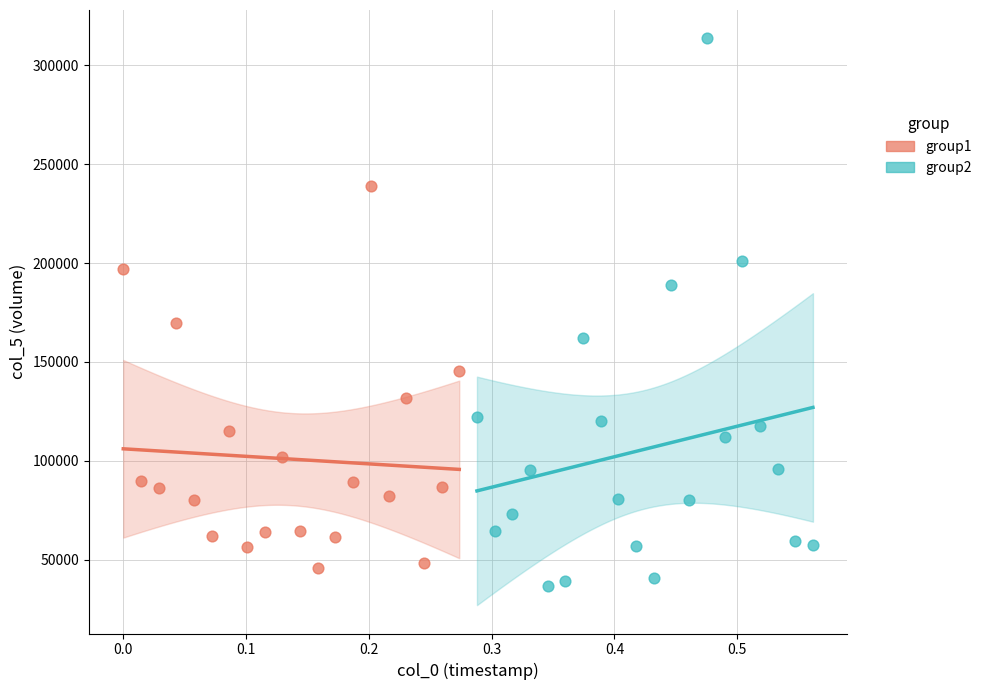

What are all the series names shown in the legend?

group1, group2